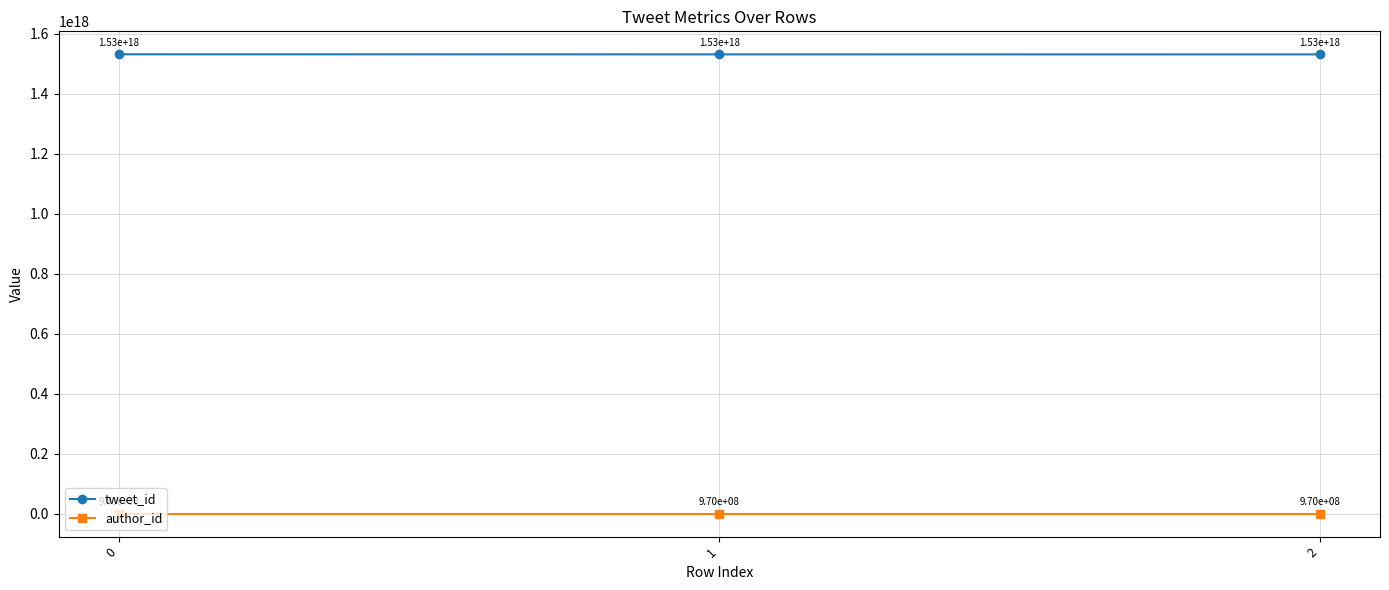

Which series has the largest range (max minus min)?

tweet_id